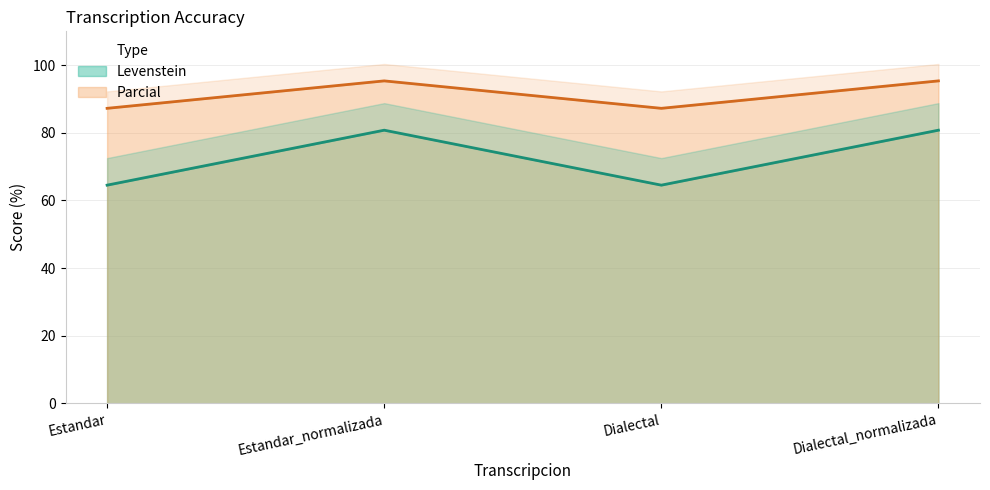

True or false: Levenstein and Parcial intersect in this chart.

False